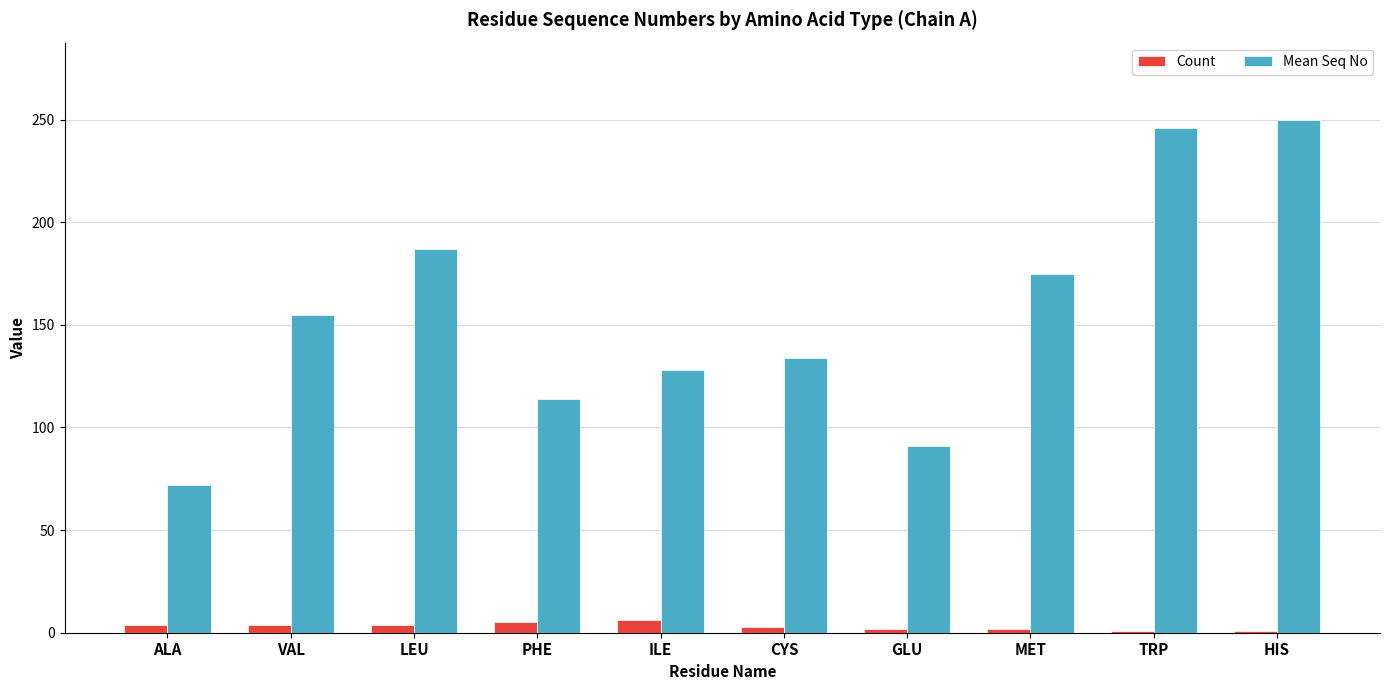

What position from the left is CYS?

6